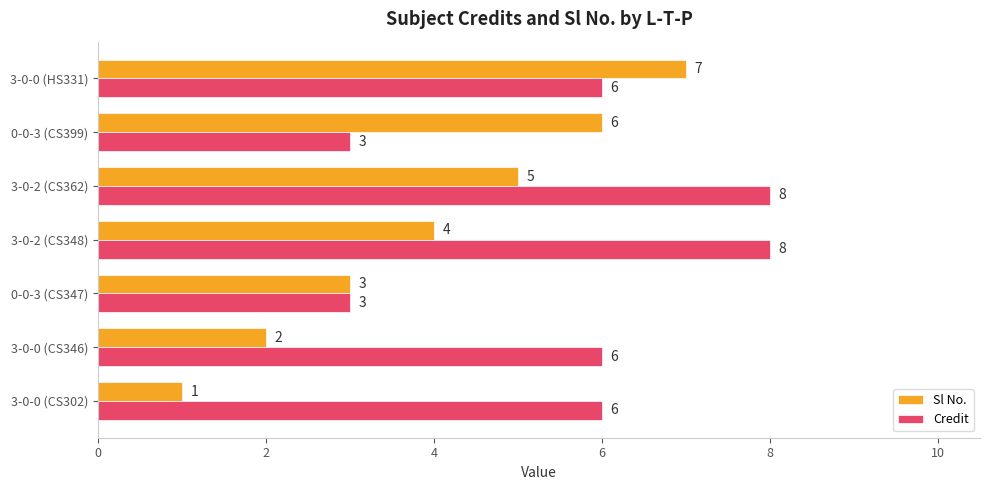

Which category has the highest value in the Sl No. series?

3-0-0 (HS331)